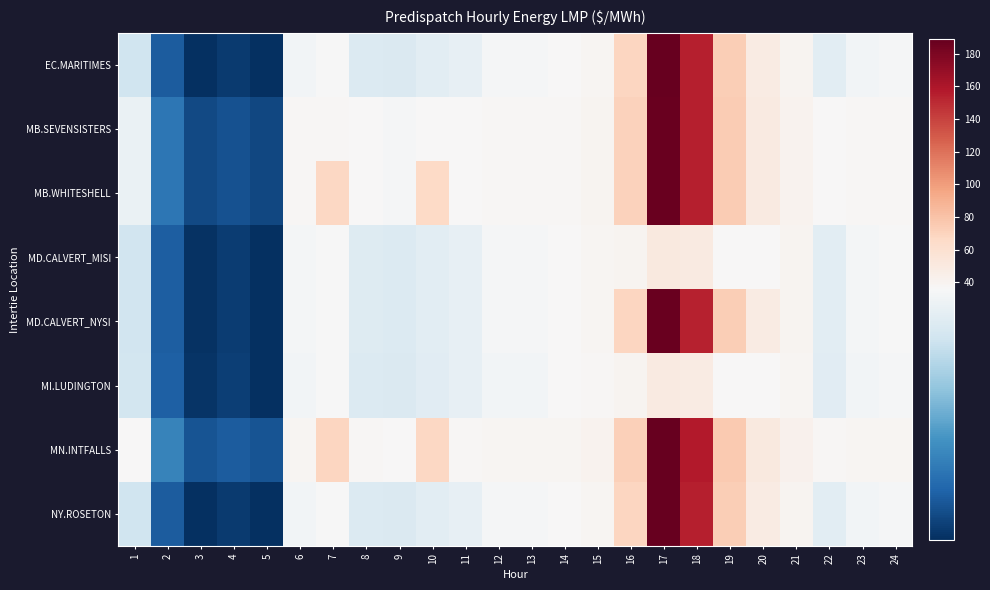

At how many categories does at least one series exceed 166?

1